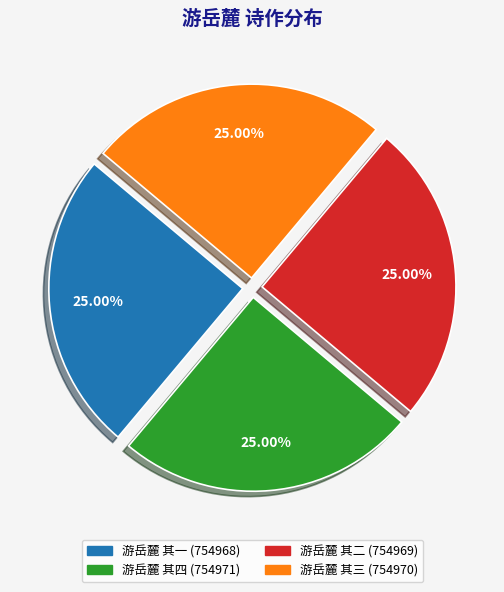

What is the ratio of the value at 游岳麓 其四 to the value at 游岳麓 其二?

1.0